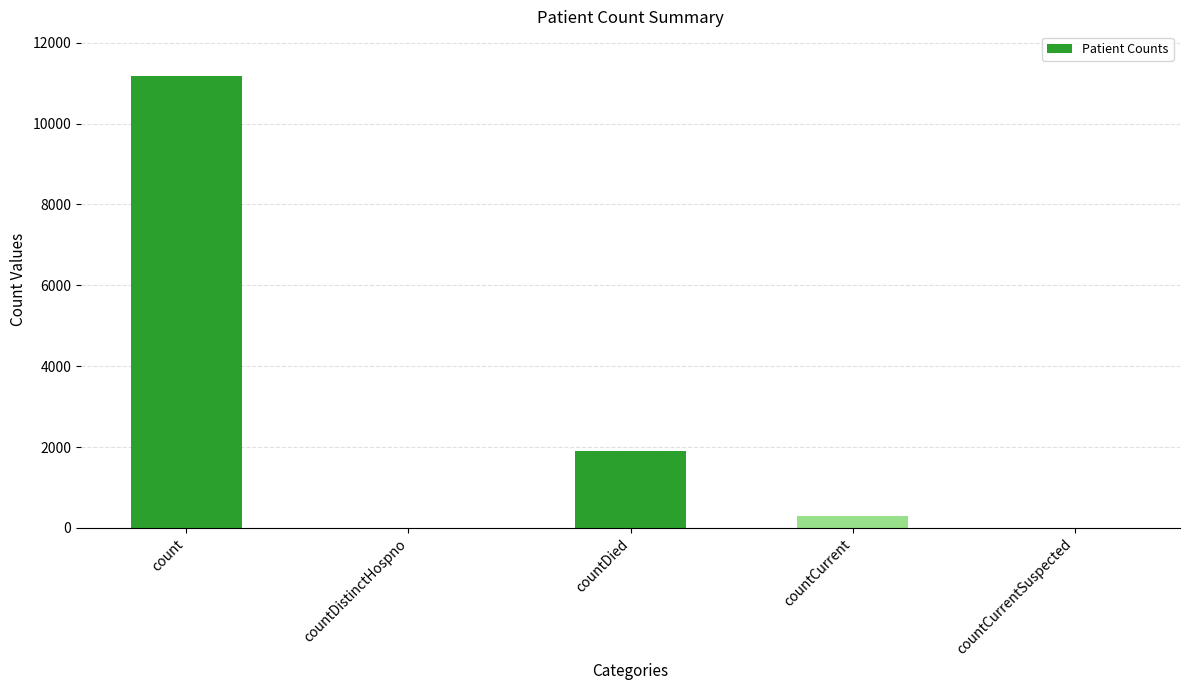

How many series are shown in this chart?

1